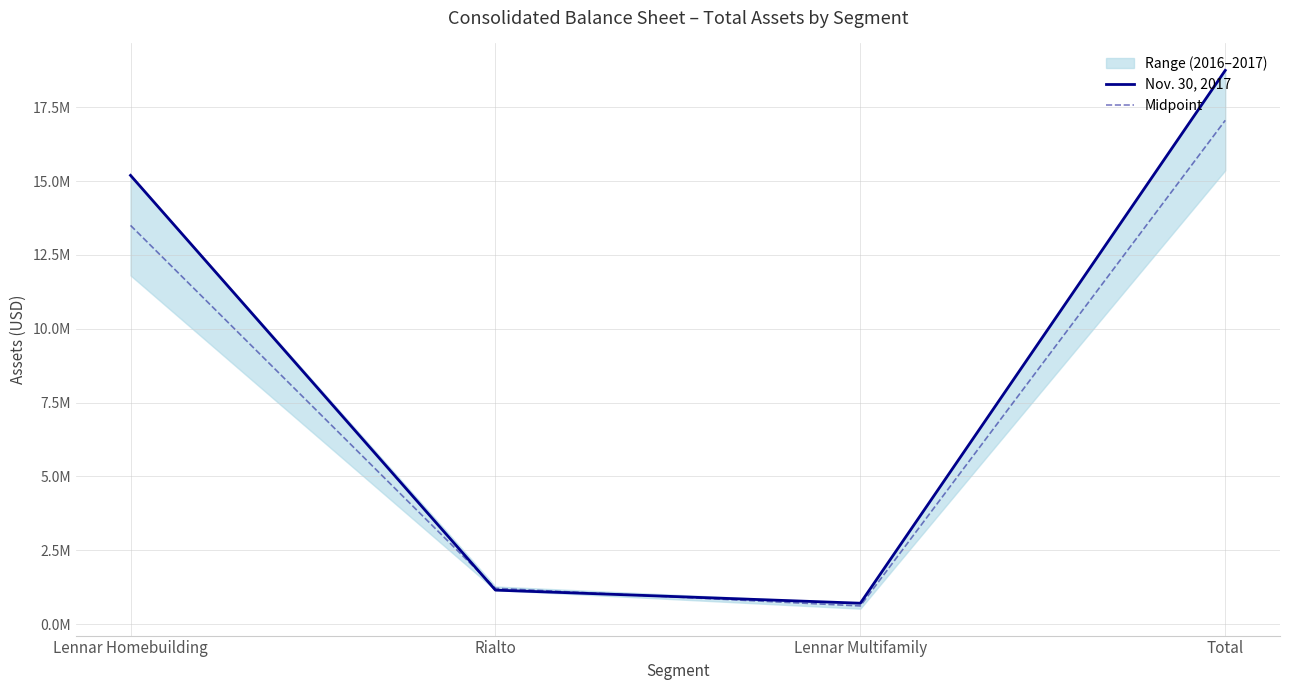

What is the difference between the maximum and minimum values in the Nov. 30, 2017 series?

18034277.0